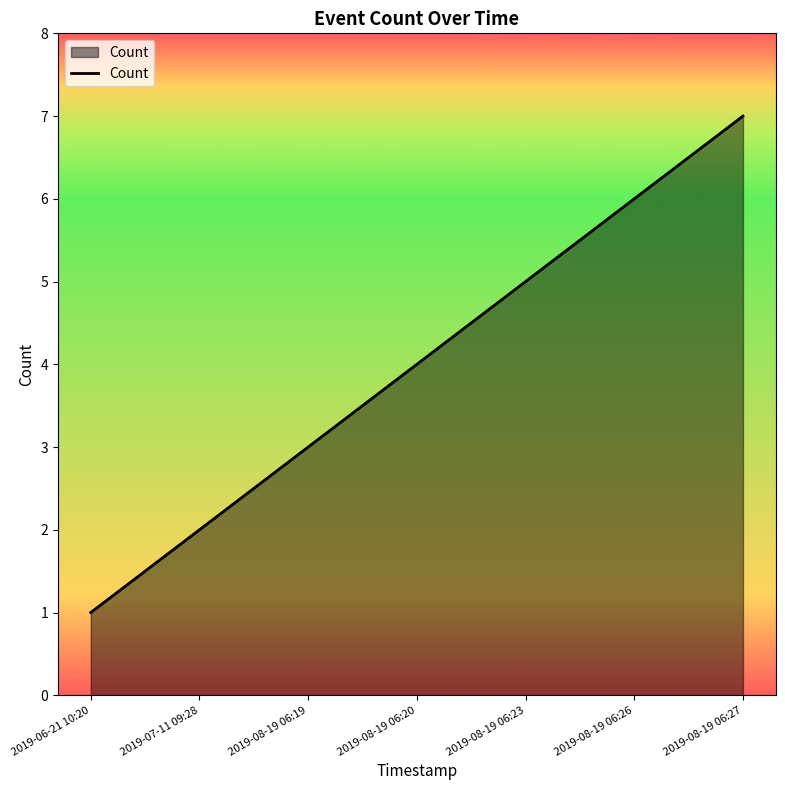

True or false: the data has more than 0 interior local peaks.

False